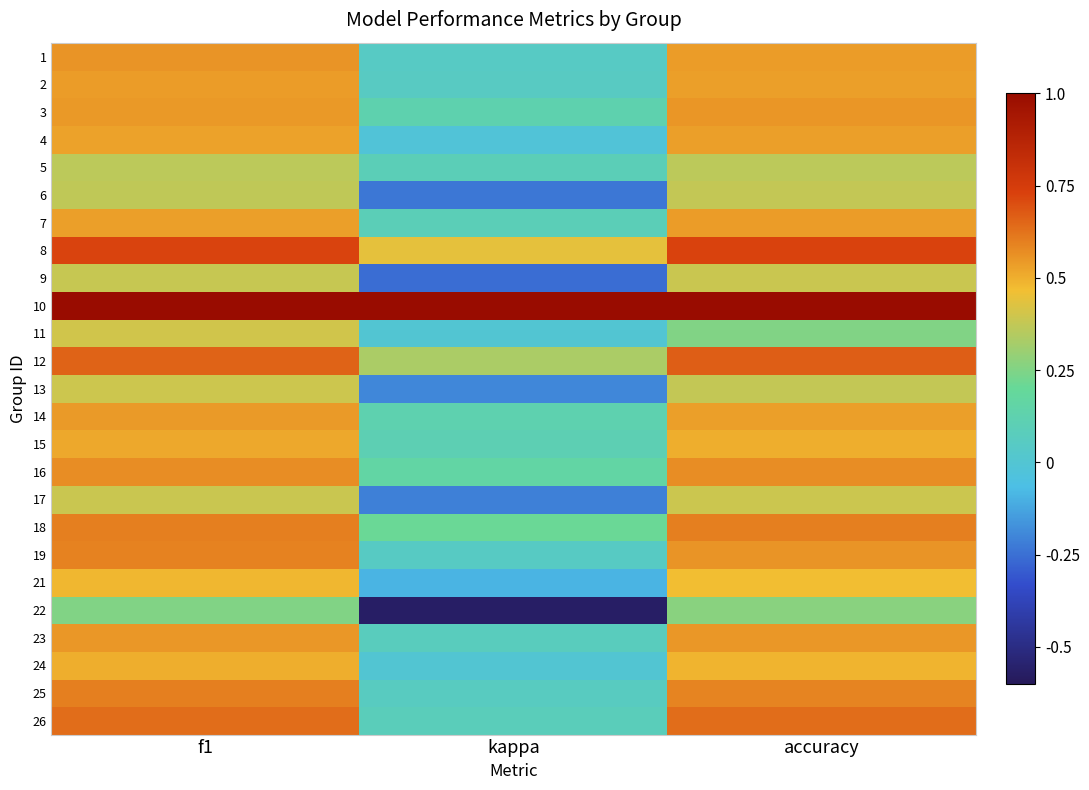

Count the number of data series in this chart.

25